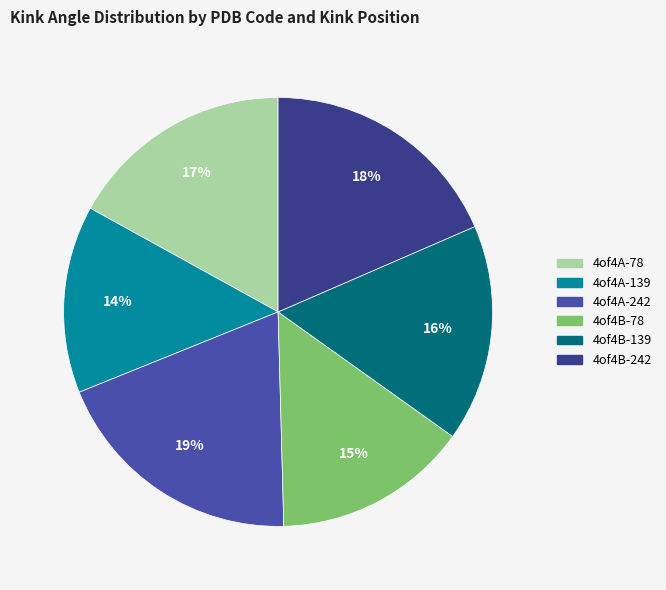

How many slices are in this pie chart?

6